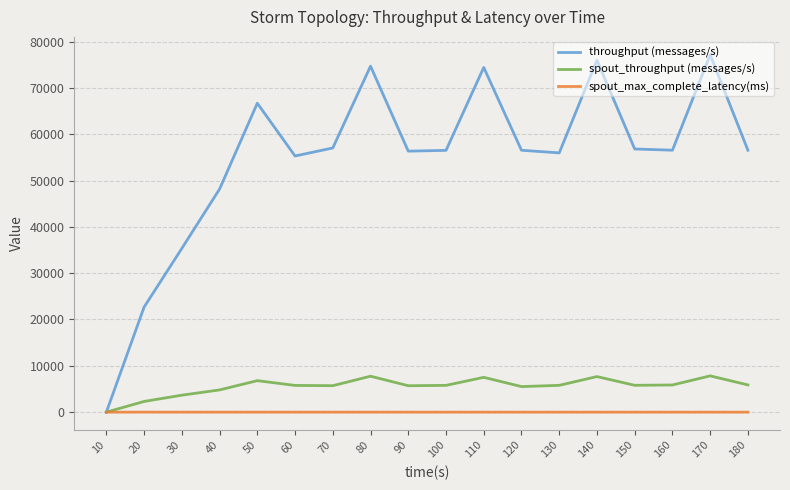

Is it true that spout_throughput (messages/s) equals 7514.0 at 110?

True